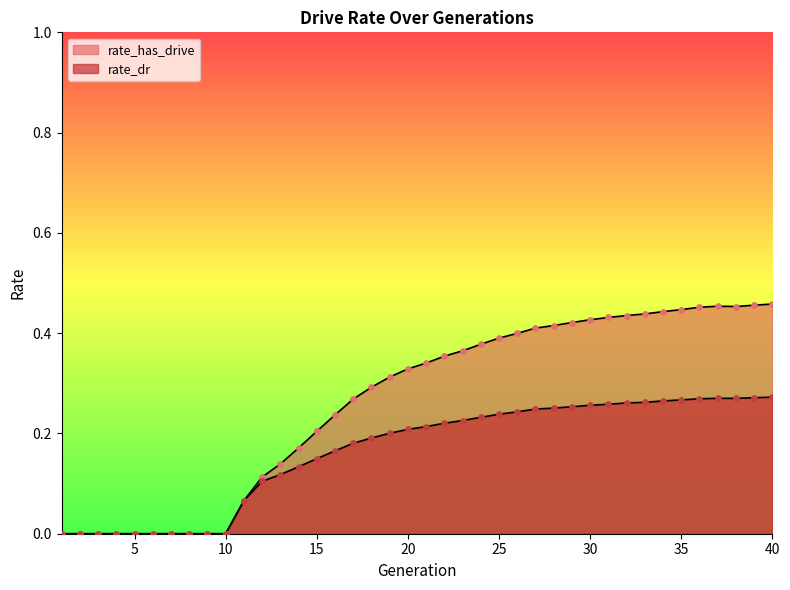

What are all the series names shown in the legend?

rate_dr, rate_has_drive